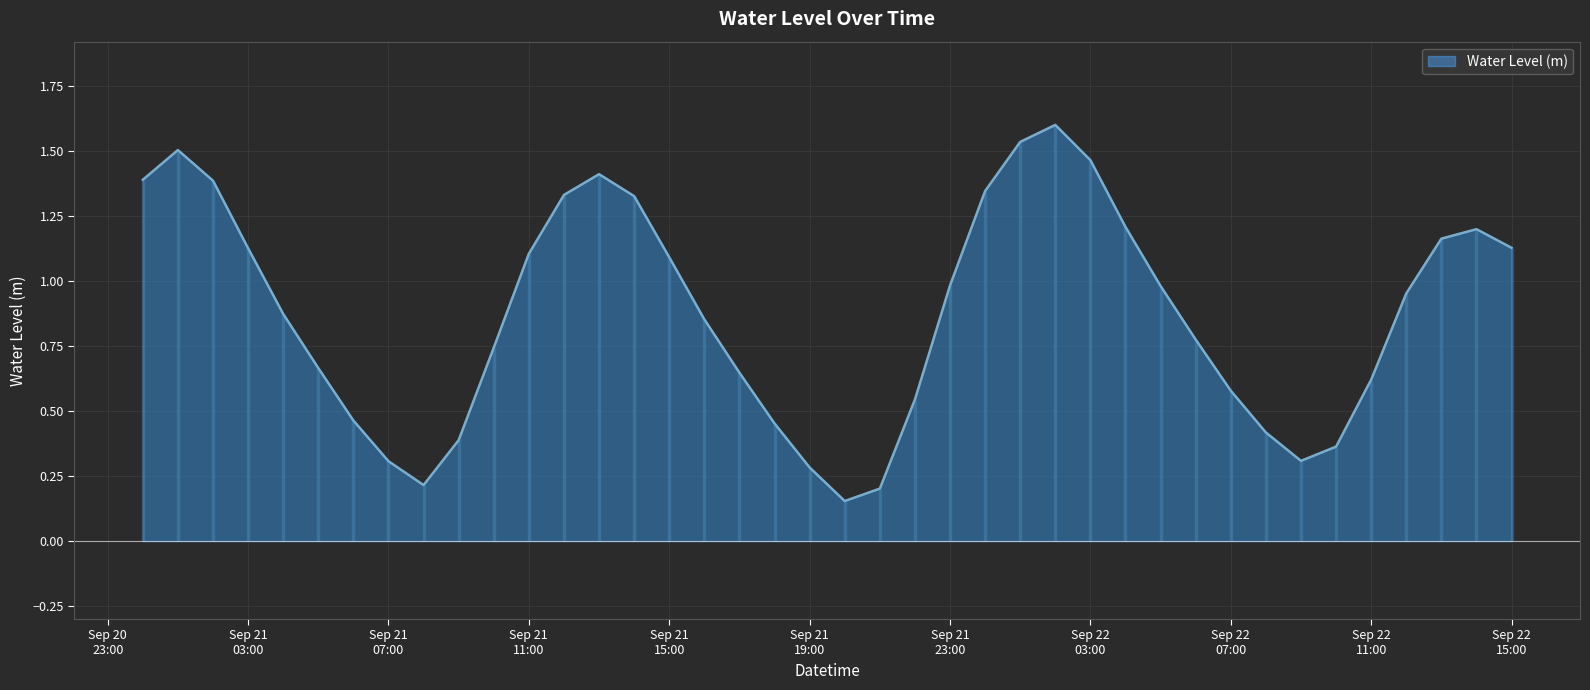

What is the smallest value displayed?

0.2